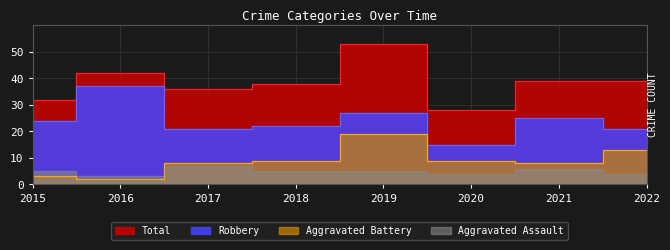

What is the maximum value shown in the chart?

53